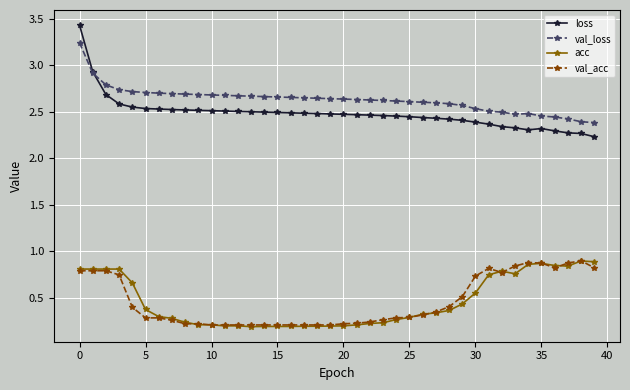

How many acc values are between 0 and 1?

40